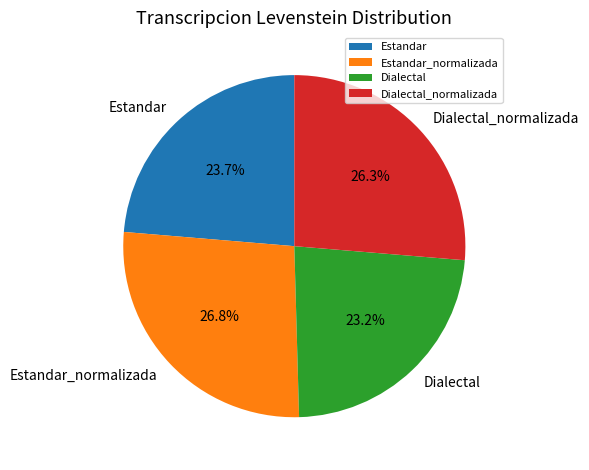

Combined, what portion of the pie is Estandar_normalizada and Dialectal_normalizada?

53.1%